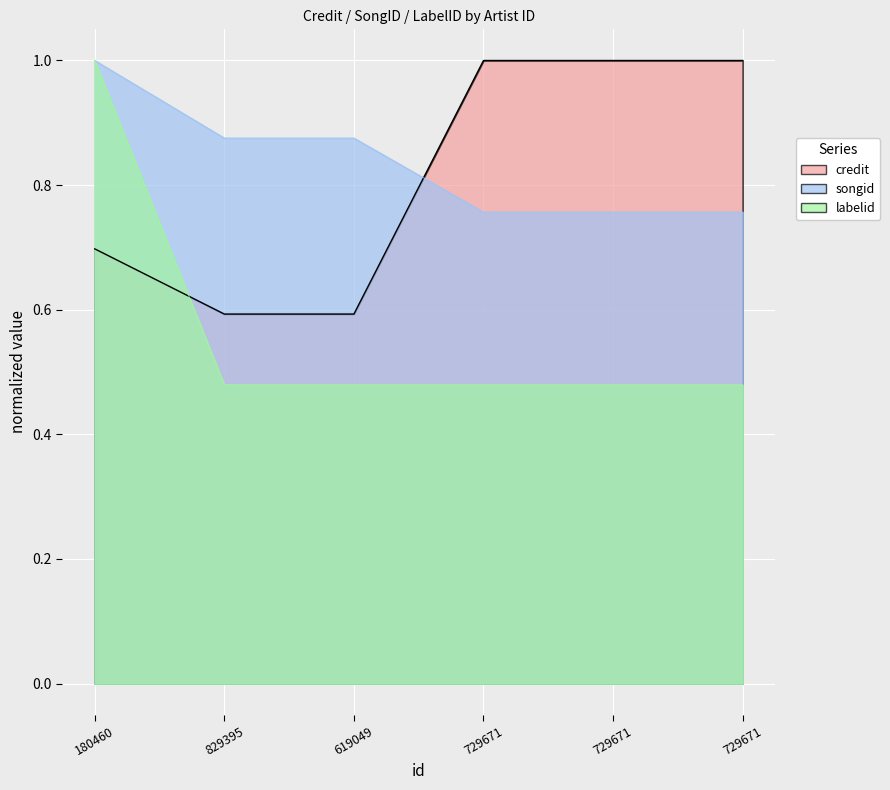

What are all the series names shown in the legend?

credit, songid, labelid